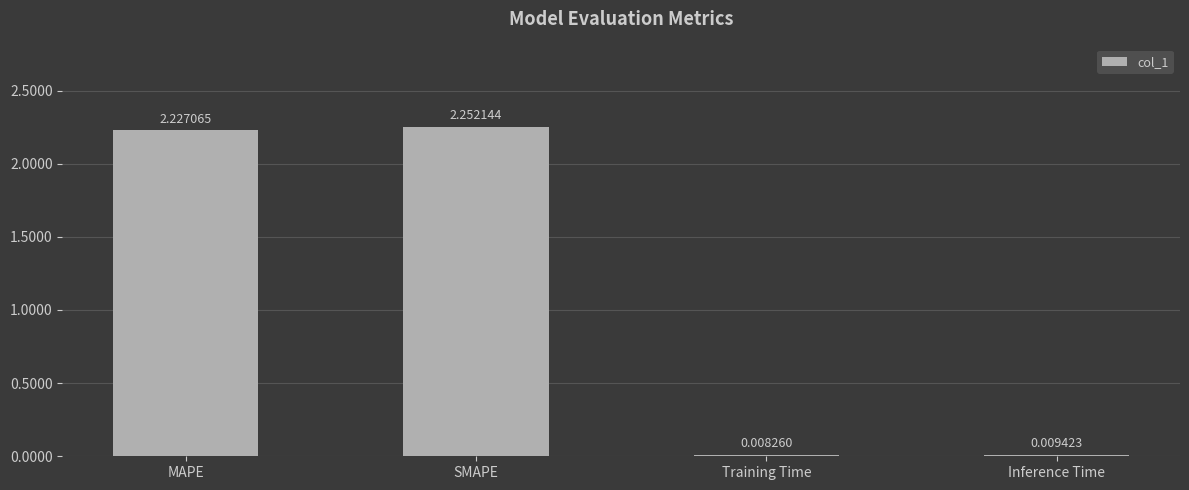

Is it true that the value at MAPE is 1.1?

False